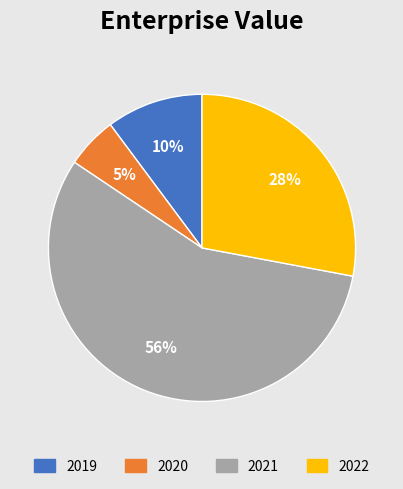

Is it true that 2022 is 42% of the pie?

False